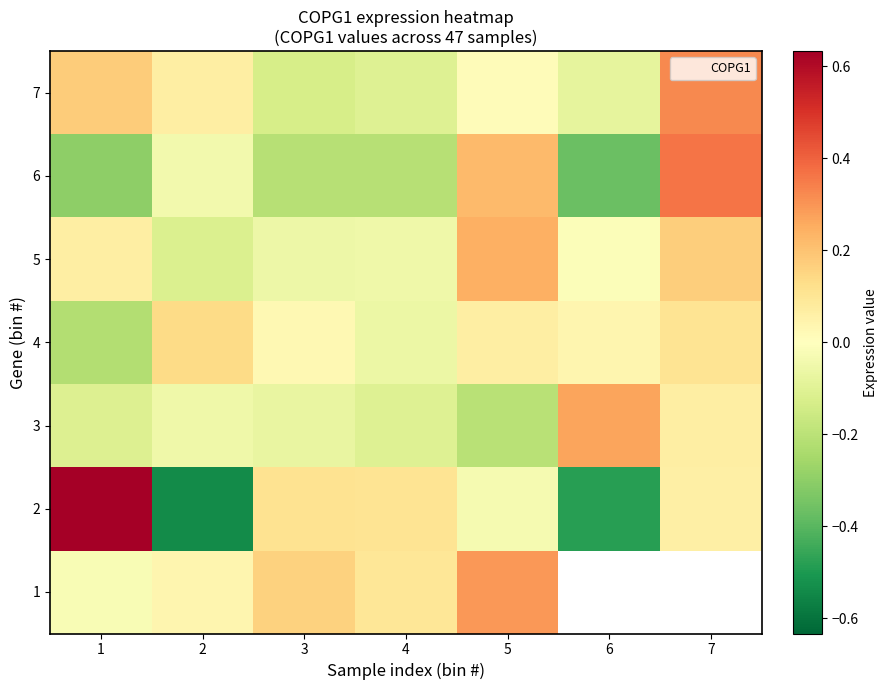

The value of 3 at 2 is -0.1. True or false?

False